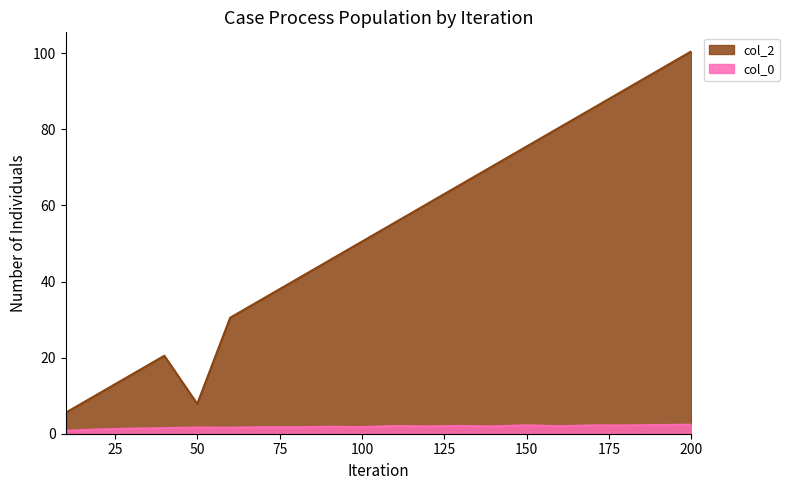

How many lines are shown in the chart?

2